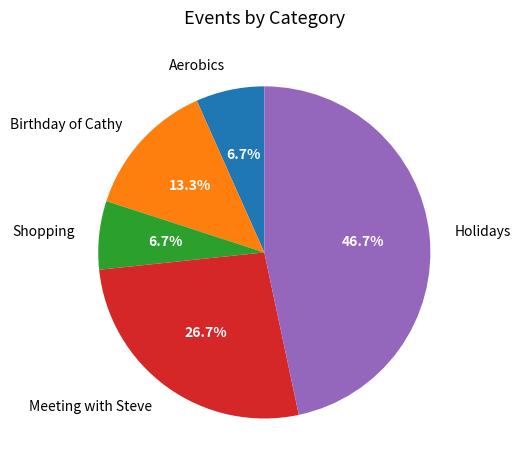

Is there any slice that represents more than half of the pie?

No